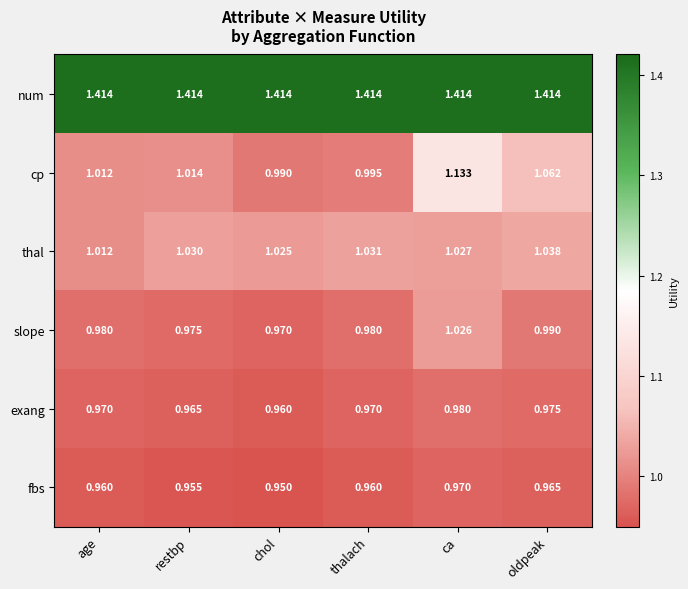

Which series has the widest spread of values?

cp